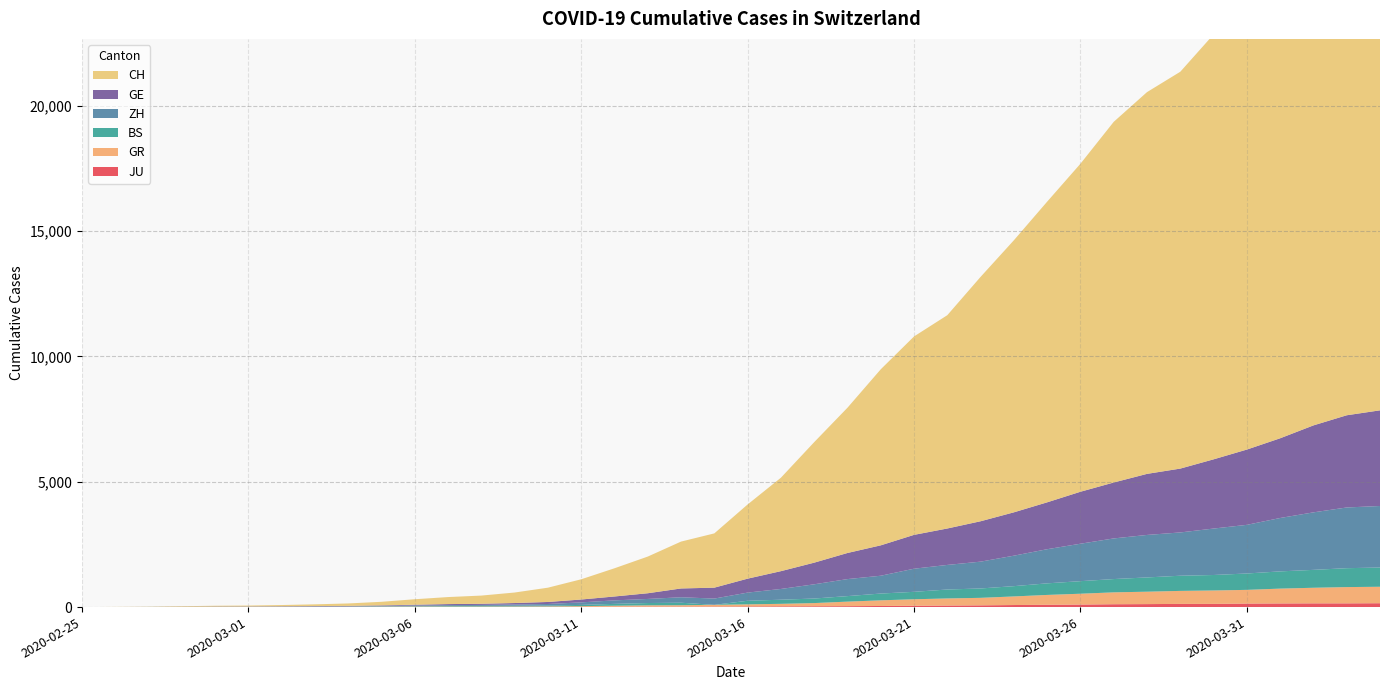

Reading right to left, list all the values displayed in this chart.

CH: 21587	21011	20034	18940	17876	16951	15831	15229	14388	13085	11994	10853	9749	8509	7915	7022	5794	4807	3727	2959	2165	1870	1463	1125	807	570	419	327	280	219	142	97	69	50	36	30	20	8	4	0
GE: 3816	3678	3469	3180	3003	2761	2547	2436	2231	2073	1870	1729	1611	1453	1350	1212	1041	863	710	556	435	351	227	155	114	80	60	45	43	30	20	16	14	11	10	9	5	1	1	0
ZH: 2455	2422	2294	2130	1941	1853	1727	1695	1621	1494	1362	1216	1070	981	922	711	679	568	429	326	250	218	163	140	101	62	49	40	34	29	23	15	13	10	7	6	2	2	0	0
GR: 657	649	622	592	547	535	519	495	474	433	393	343	300	284	258	226	182	128	101	84	71	56	53	43	31	22	18	18	17	16	14	12	9	9	6	6	6	2	2	0
JU: 154	149	149	145	140	128	127	119	114	100	92	82	69	61	54	44	36	32	29	25	19	18	17	12	7	7	7	5	5	4	4	2	2	1	1	1	1	1	0	0
BS: 767	754	714	687	653	617	605	569	530	501	462	410	374	356	297	270	220	181	164	143	0	100	92	73	49	33	28	24	21	15	8	3	3	1	1	1	1	1	0	0